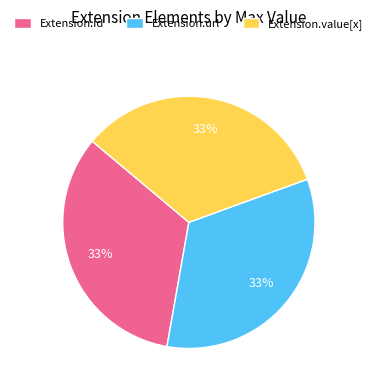

Is the sum of Extension.value[x] and Extension.id greater than half?

Yes